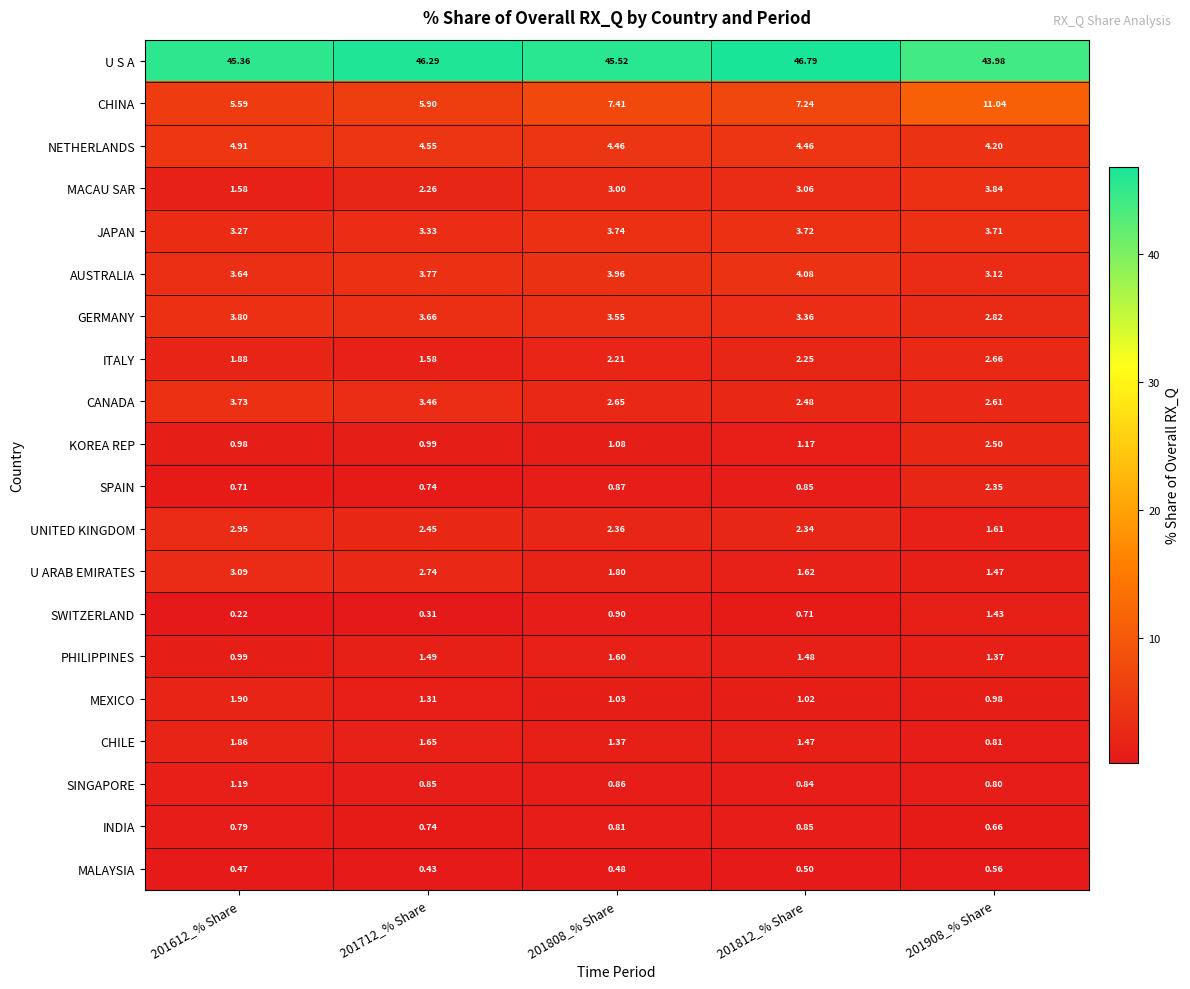

Is the value of CHINA at 201812_% Share greater than the value of U S A at 201812_% Share?

No